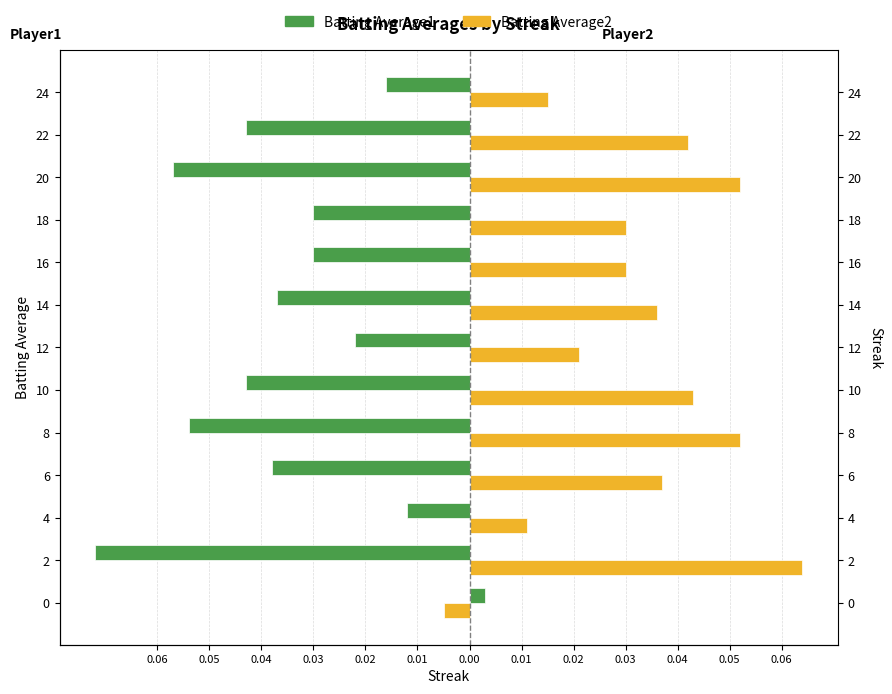

What value does the Batting Average1 series have at 2?

-0.1